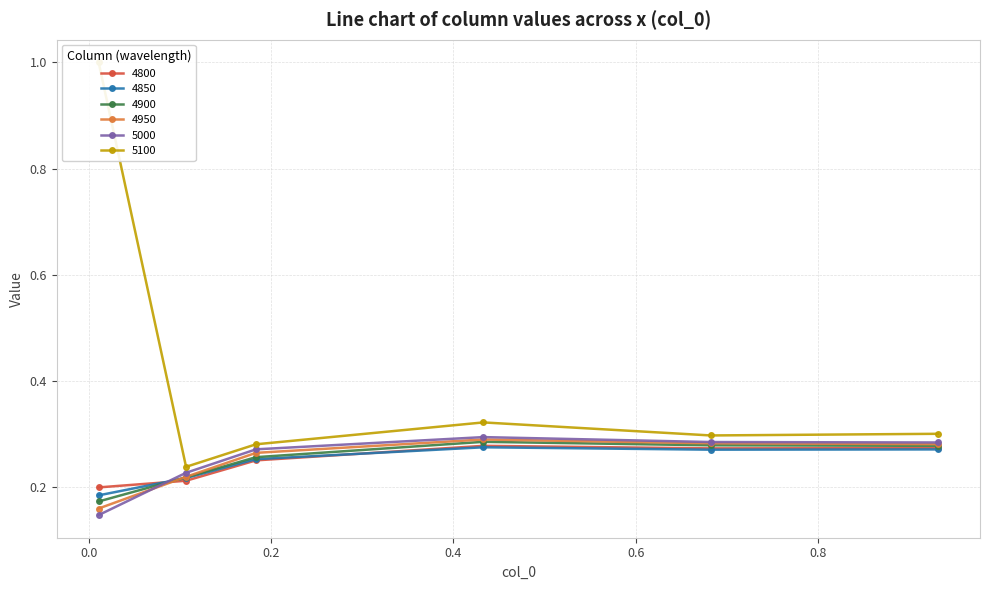

What is the spread (max minus min) of values at 0.01095890410958904?

0.9